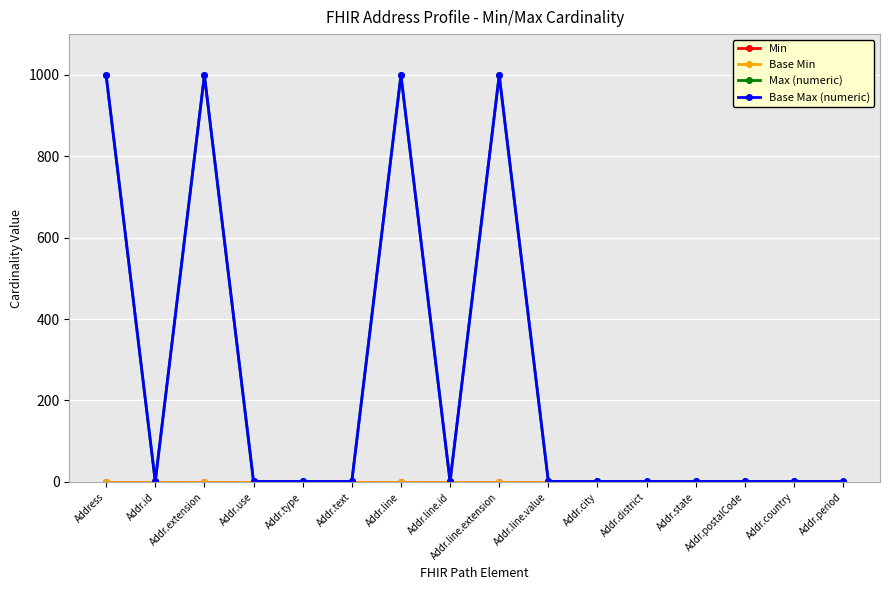

Which category has the lowest value across all series?

Address